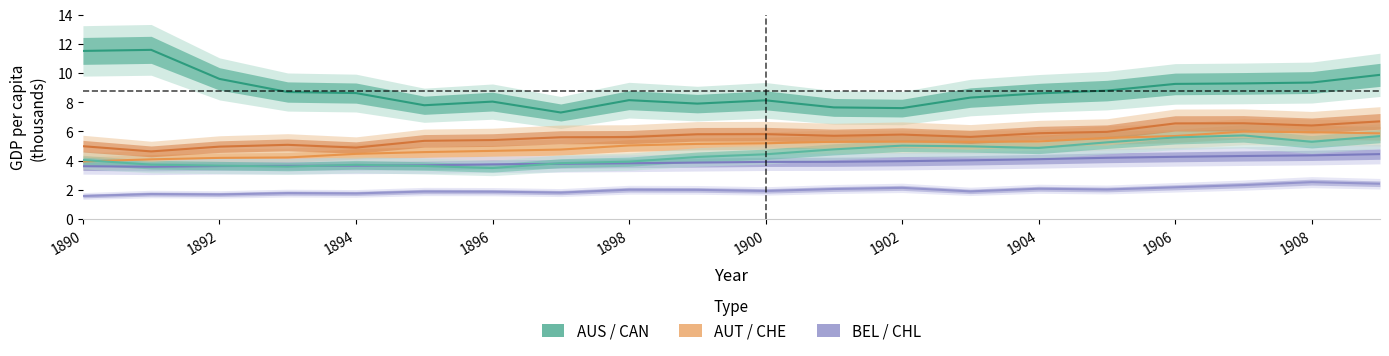

True or false: CHL and BEL cross at least once.

False